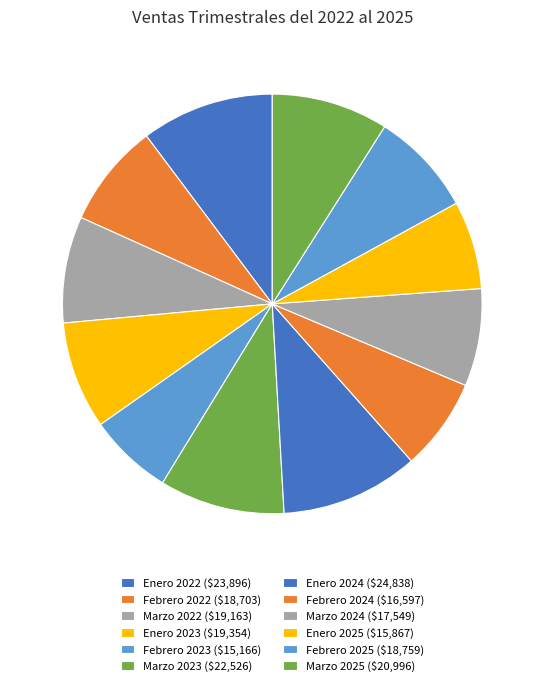

To the nearest percent, what portion does Febrero 2022 represent?

8%